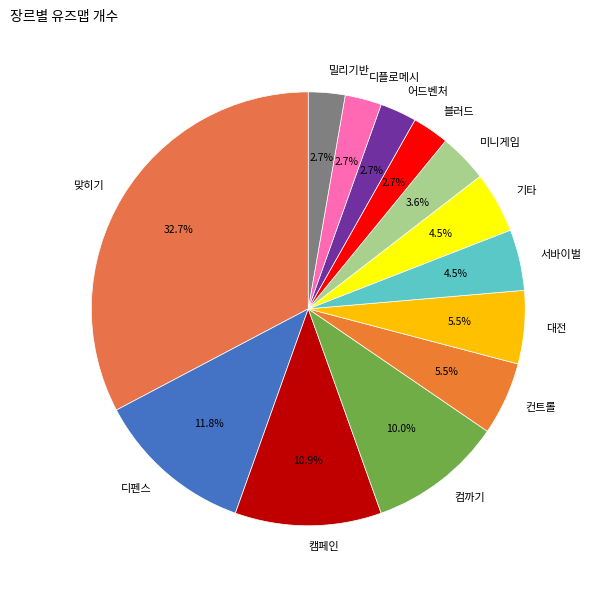

How many segments does this pie chart have?

13